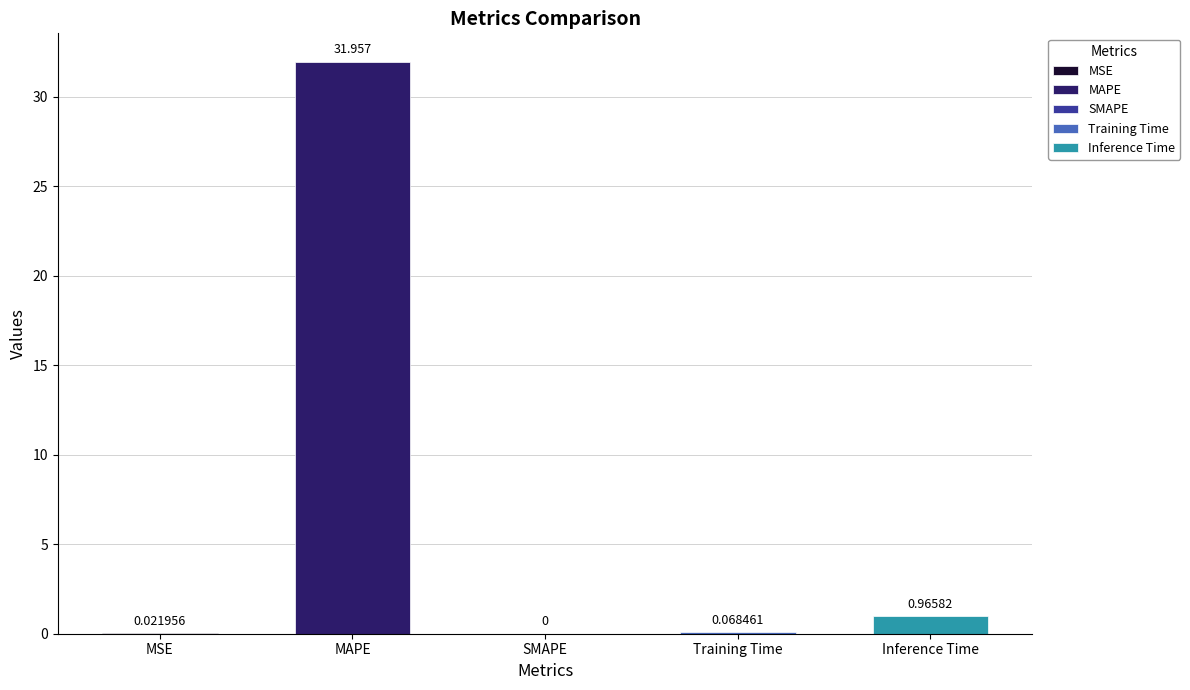

What is the maximum value shown in the chart?

32.0